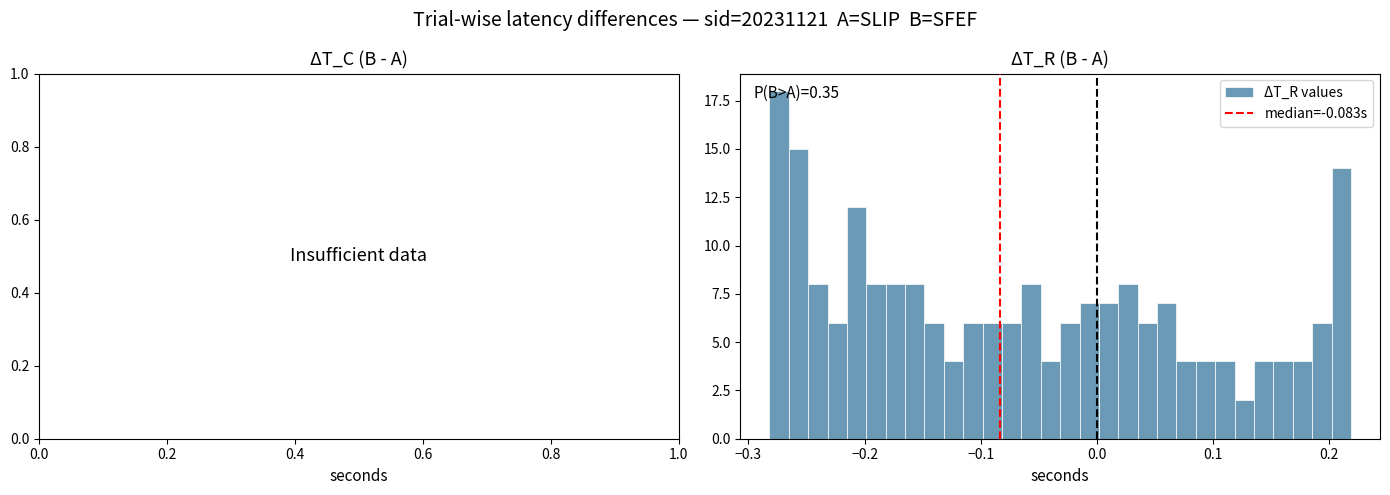

Read against the x-axis, roughly where is the centre of the tallest bar?

-0.27